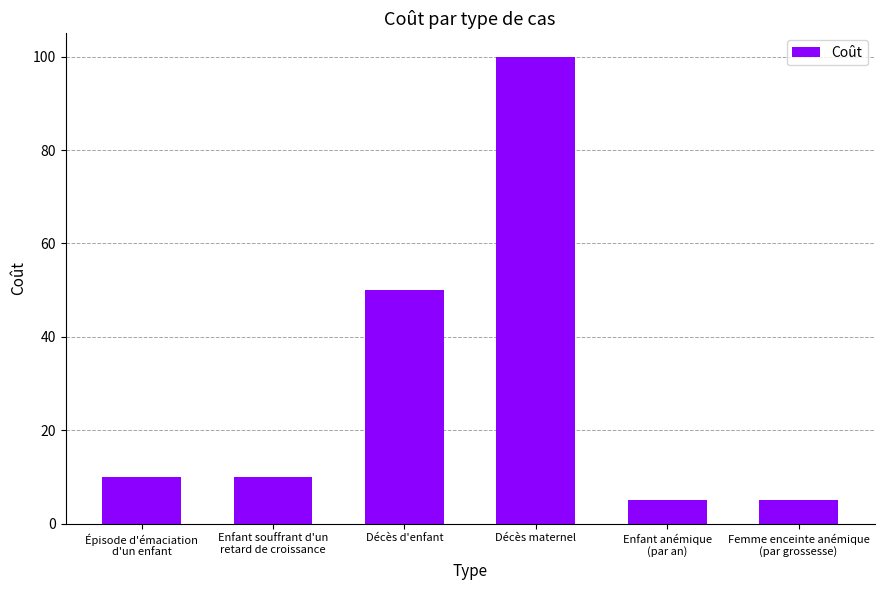

The chart shows a value of 100 at Décès maternel. True or false?

True